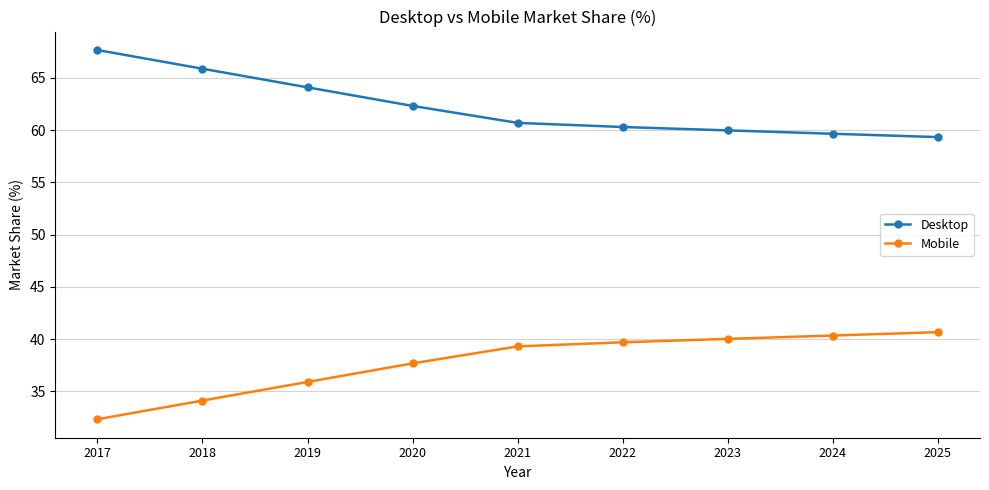

What are all the series names shown in the legend?

Desktop, Mobile